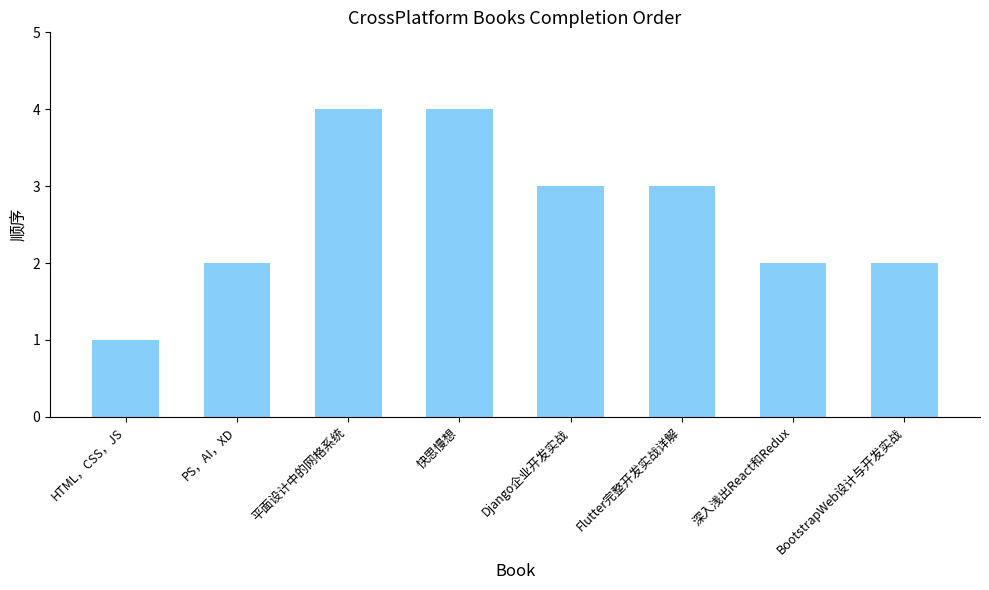

What is the ratio of the value at BootstrapWeb设计与开发实战 to the value at HTML，CSS，JS?

2.0